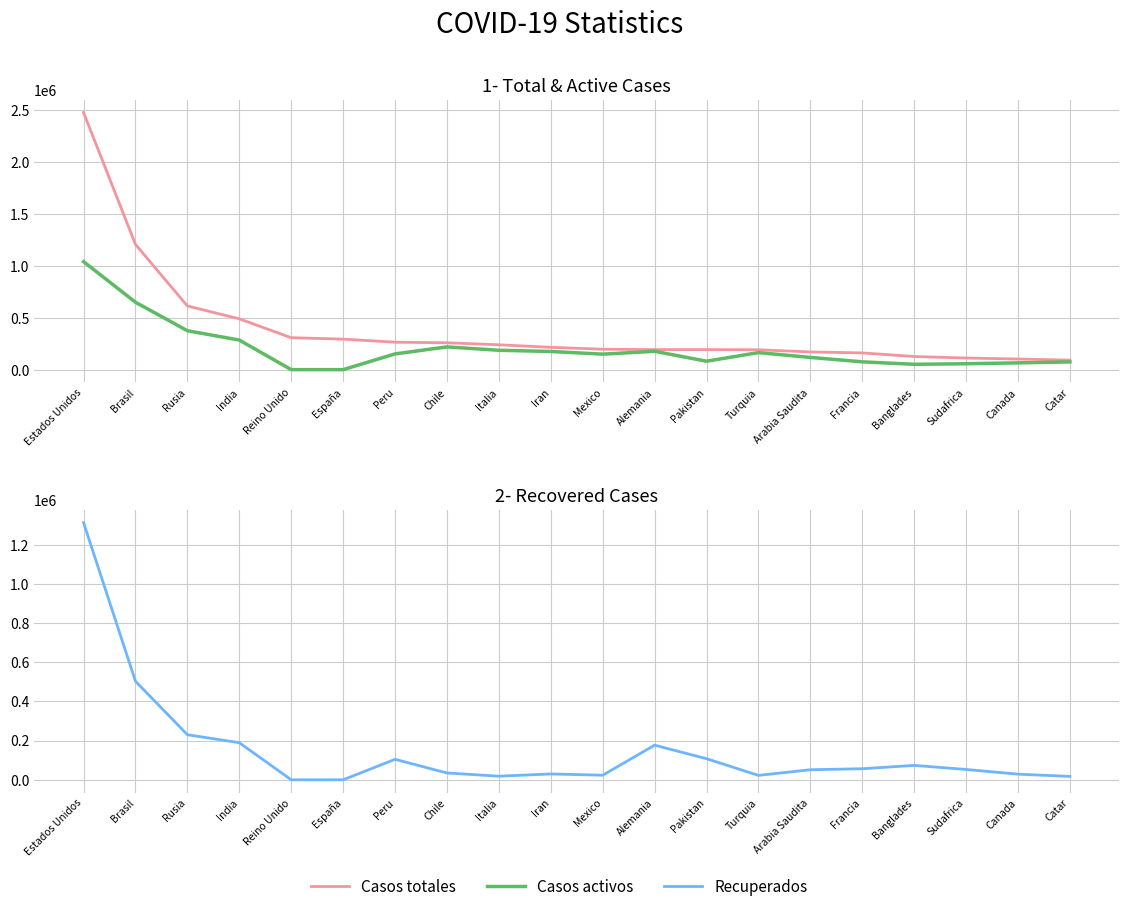

True or false: Casos activos and Casos totales intersect in this chart.

False